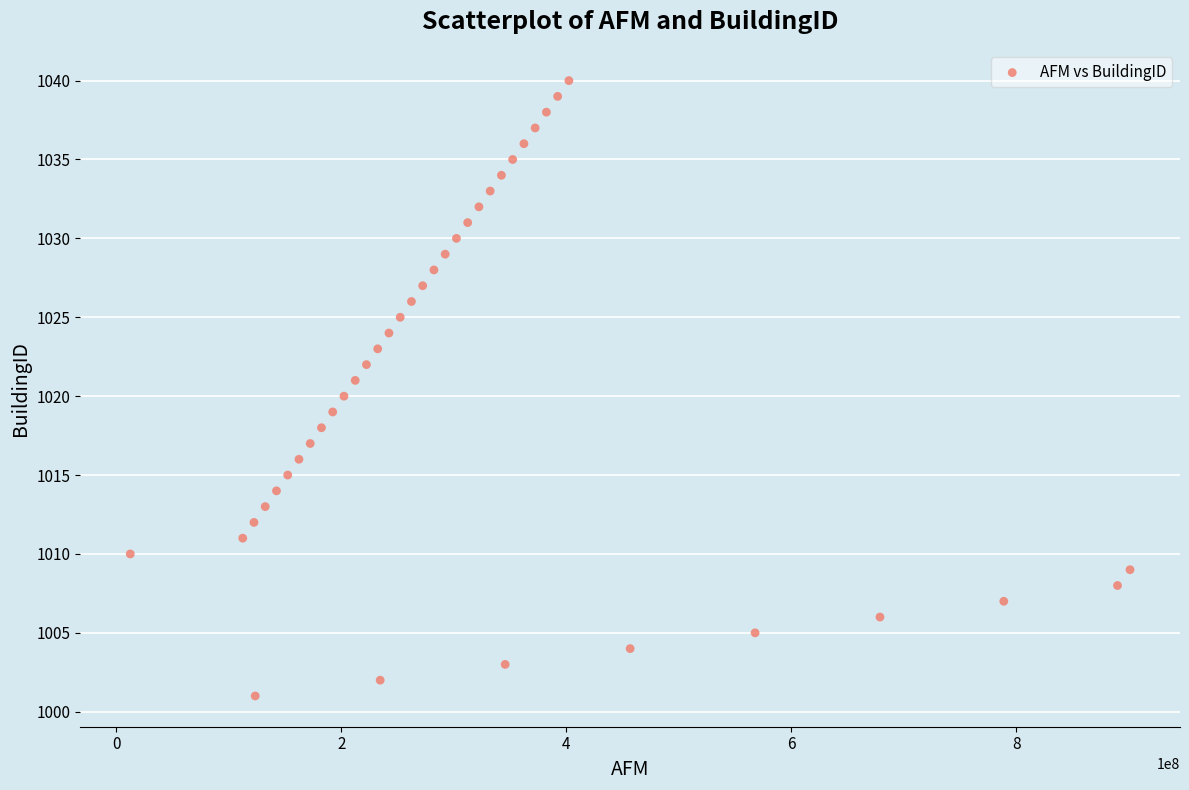

What is the range of X values (max minus min)?

888888889